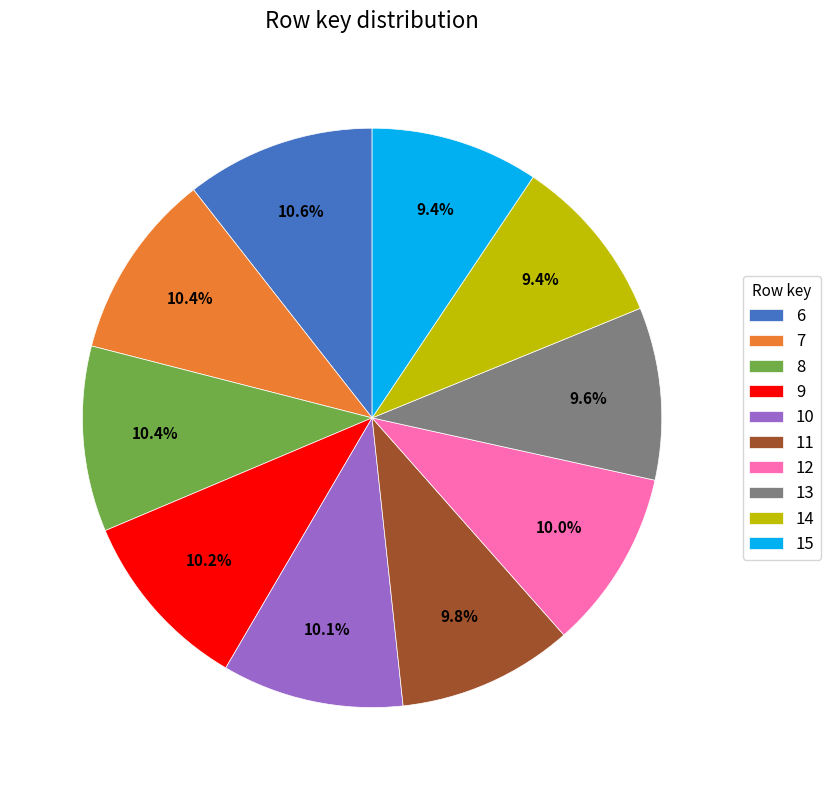

What portion of the pie excludes 14?

90.6%